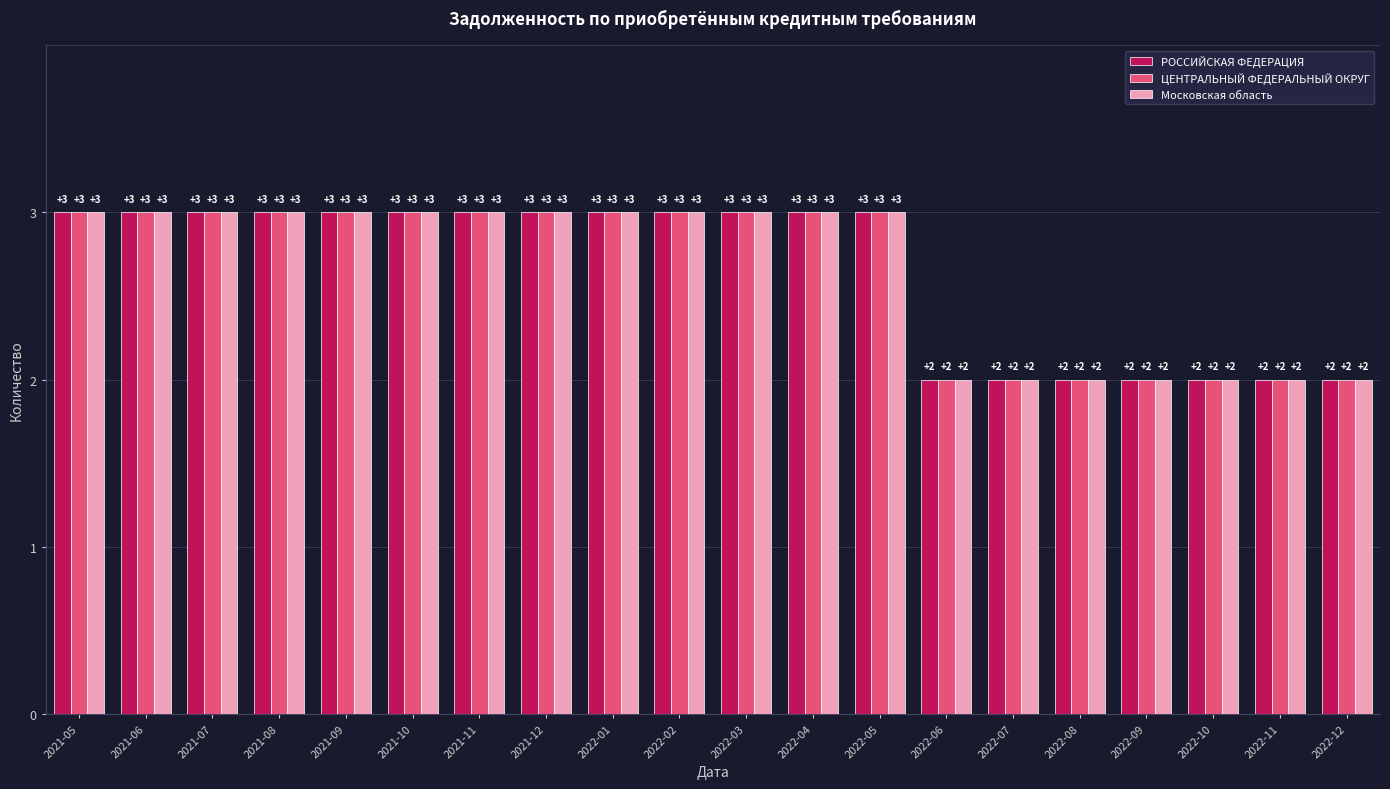

Reading left to right, what are all the values shown in this chart?

РОССИЙСКАЯ ФЕДЕРАЦИЯ: 2021-05=3	2021-06=3	2021-07=3	2021-08=3	2021-09=3	2021-10=3	2021-11=3	2021-12=3	2022-01=3	2022-02=3	2022-03=3	2022-04=3	2022-05=3	2022-06=2	2022-07=2	2022-08=2	2022-09=2	2022-10=2	2022-11=2	2022-12=2
ЦЕНТРАЛЬНЫЙ ФЕДЕРАЛЬНЫЙ ОКРУГ: 2021-05=3	2021-06=3	2021-07=3	2021-08=3	2021-09=3	2021-10=3	2021-11=3	2021-12=3	2022-01=3	2022-02=3	2022-03=3	2022-04=3	2022-05=3	2022-06=2	2022-07=2	2022-08=2	2022-09=2	2022-10=2	2022-11=2	2022-12=2
Московская область: 2021-05=3	2021-06=3	2021-07=3	2021-08=3	2021-09=3	2021-10=3	2021-11=3	2021-12=3	2022-01=3	2022-02=3	2022-03=3	2022-04=3	2022-05=3	2022-06=2	2022-07=2	2022-08=2	2022-09=2	2022-10=2	2022-11=2	2022-12=2